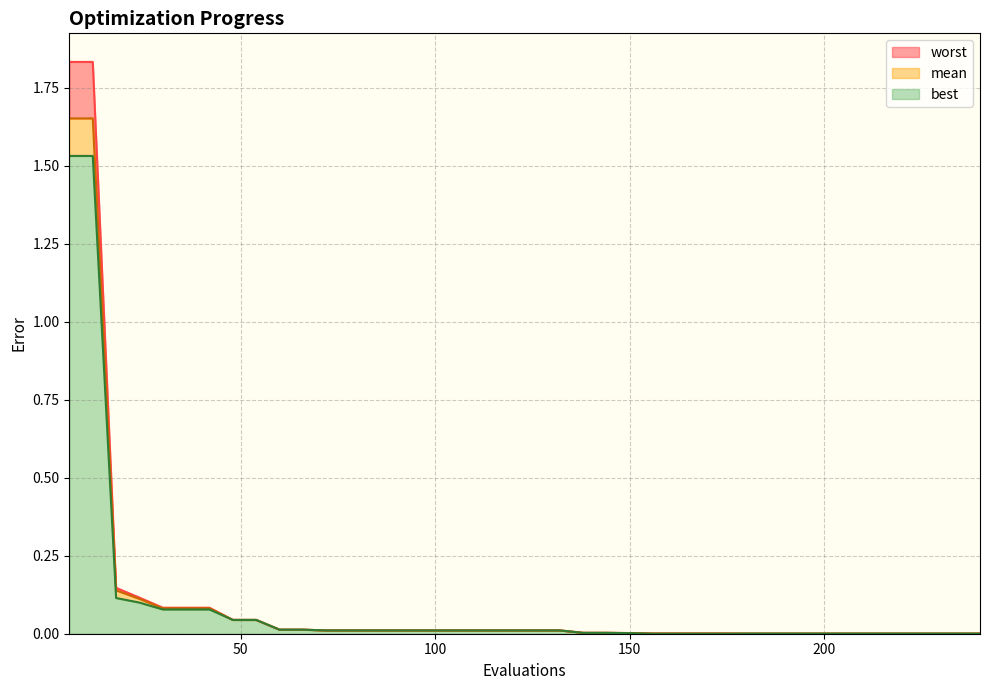

Count the number of categories in the chart.

40